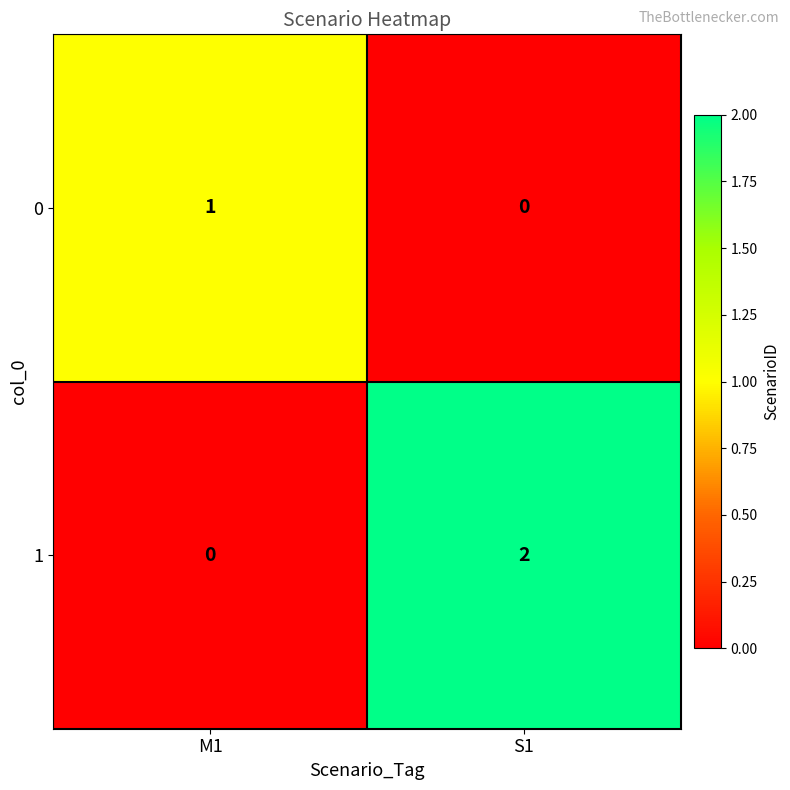

True or false: 0 has a value of 0 at S1.

True